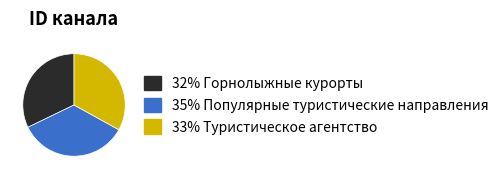

Does 32% Горнолыжные курорты account for over 50% of the chart?

No